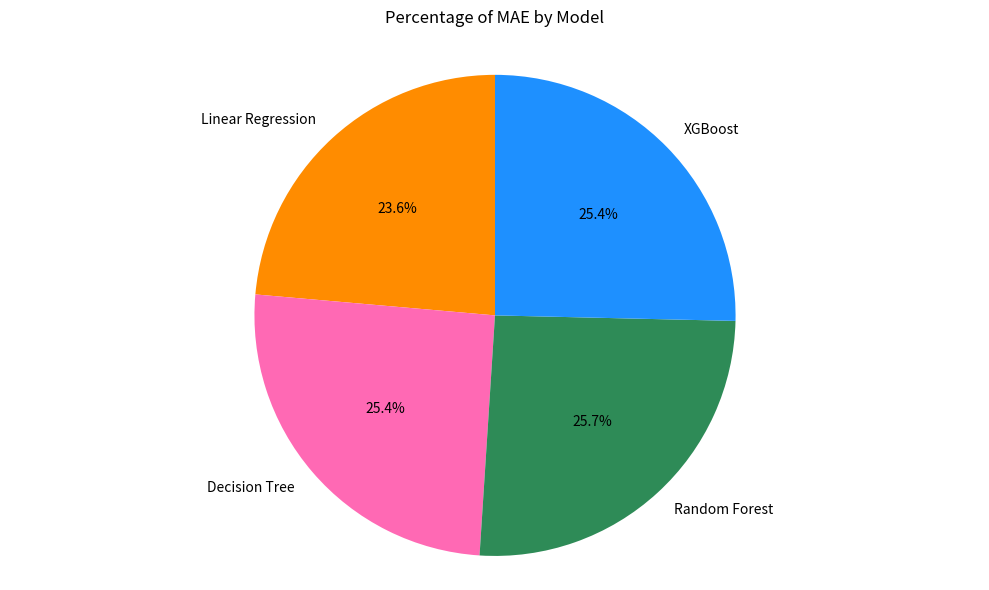

Between Linear Regression and Decision Tree, which is larger?

Decision Tree